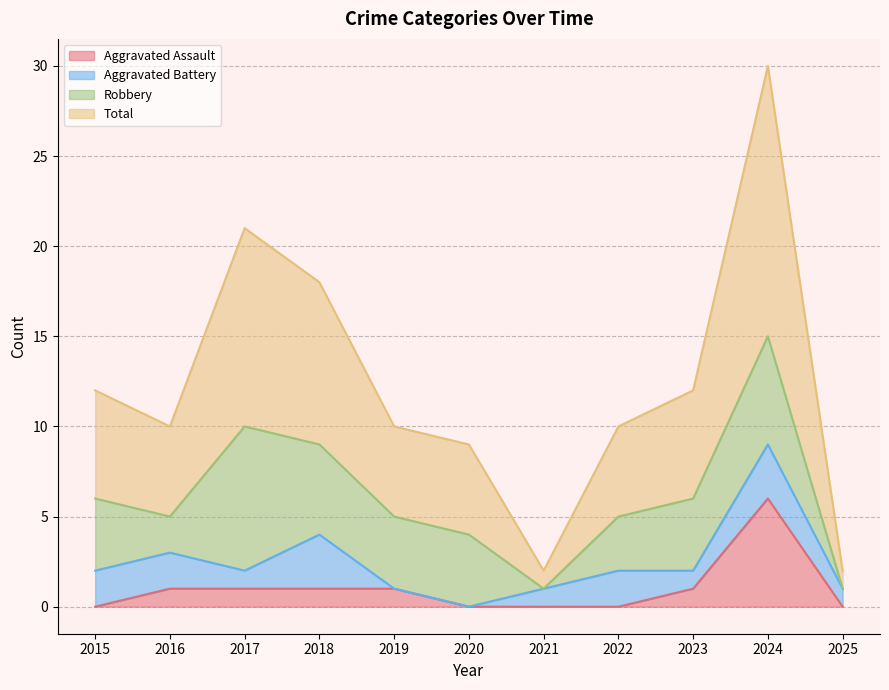

What are all the series names shown in the legend?

Aggravated Assault, Aggravated Battery, Robbery, Total